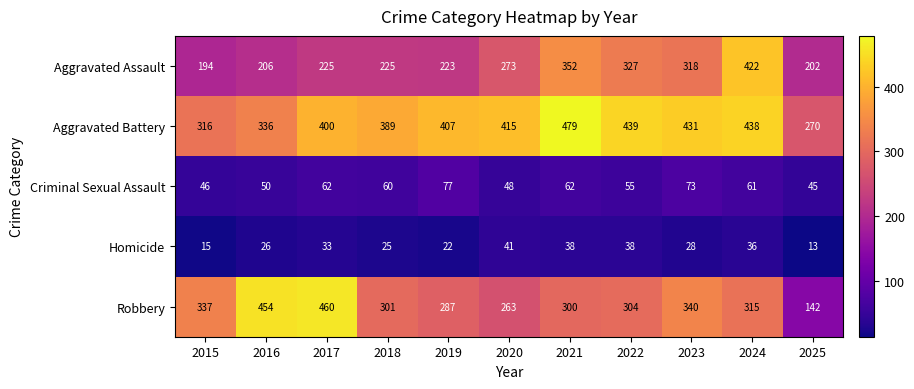

What is the maximum value shown in the chart?

479